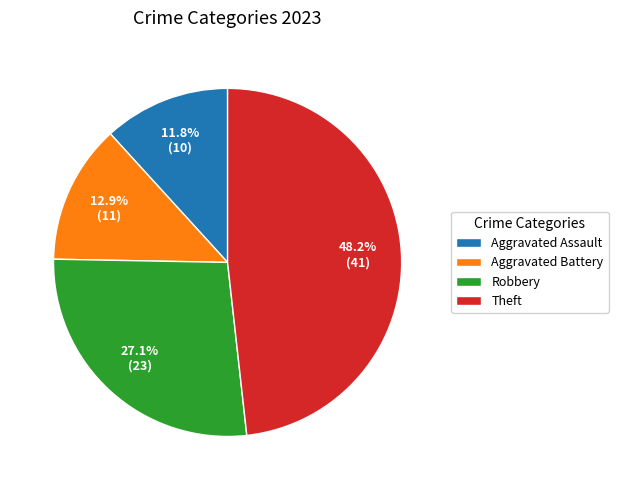

Which category has the biggest portion of the pie?

Theft